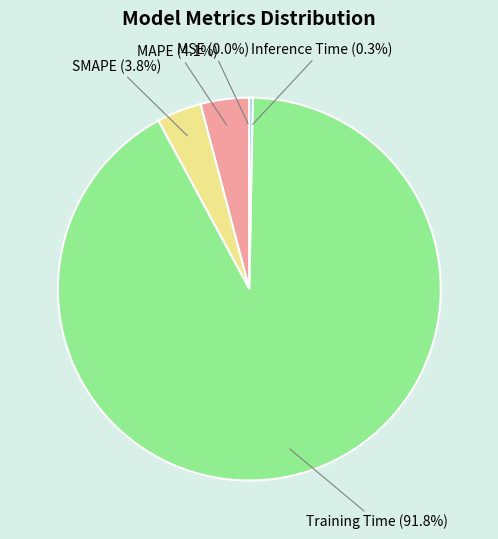

Which category has the biggest portion of the pie?

Training Time